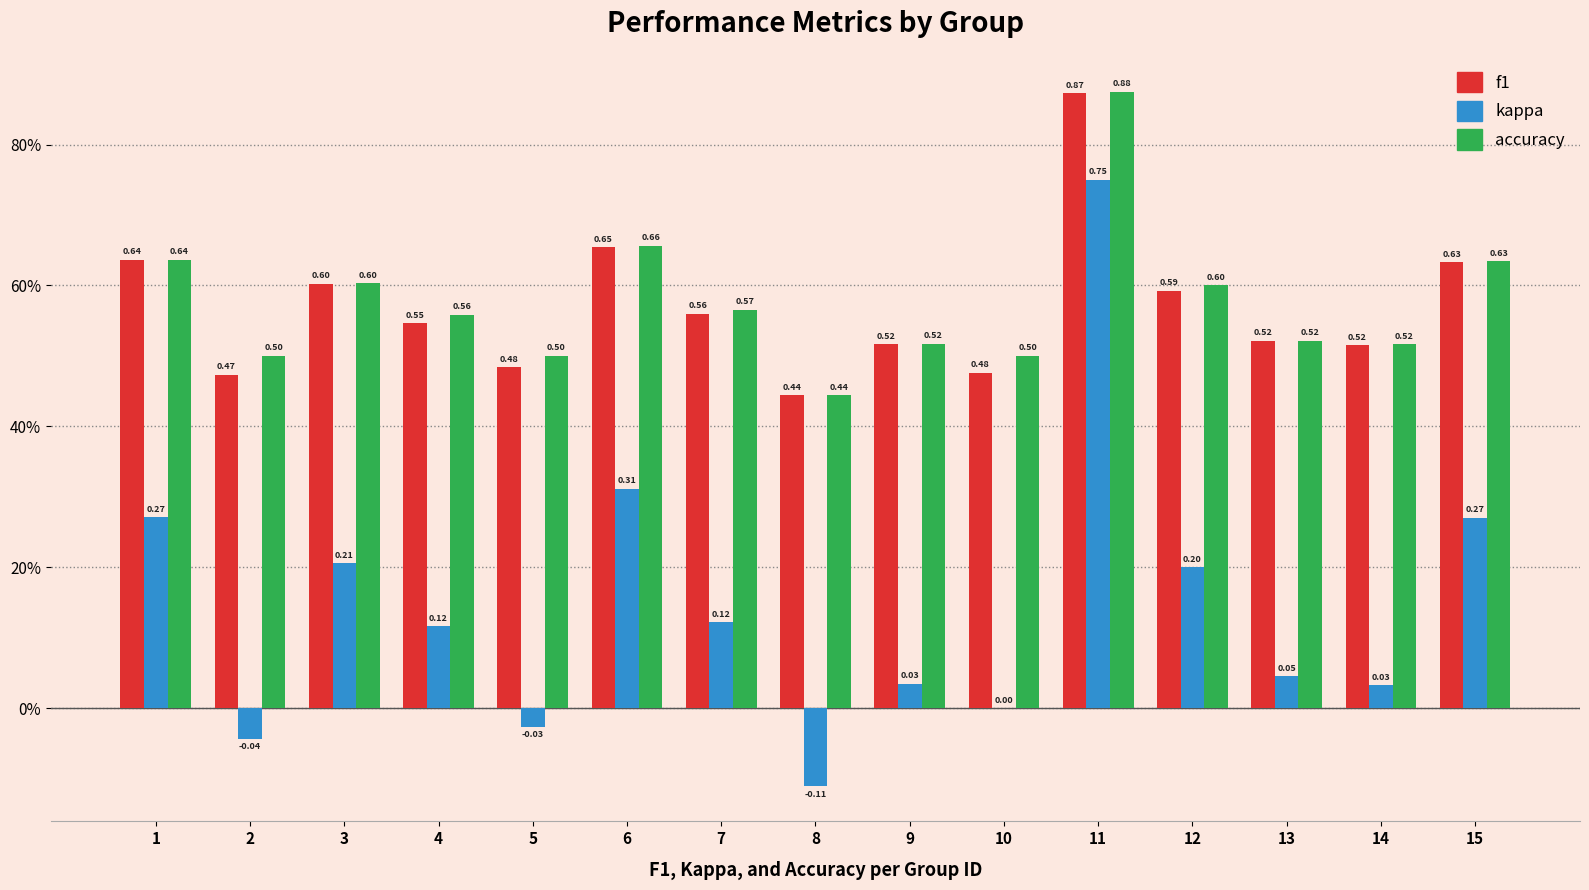

Which series has the largest total across all categories?

accuracy